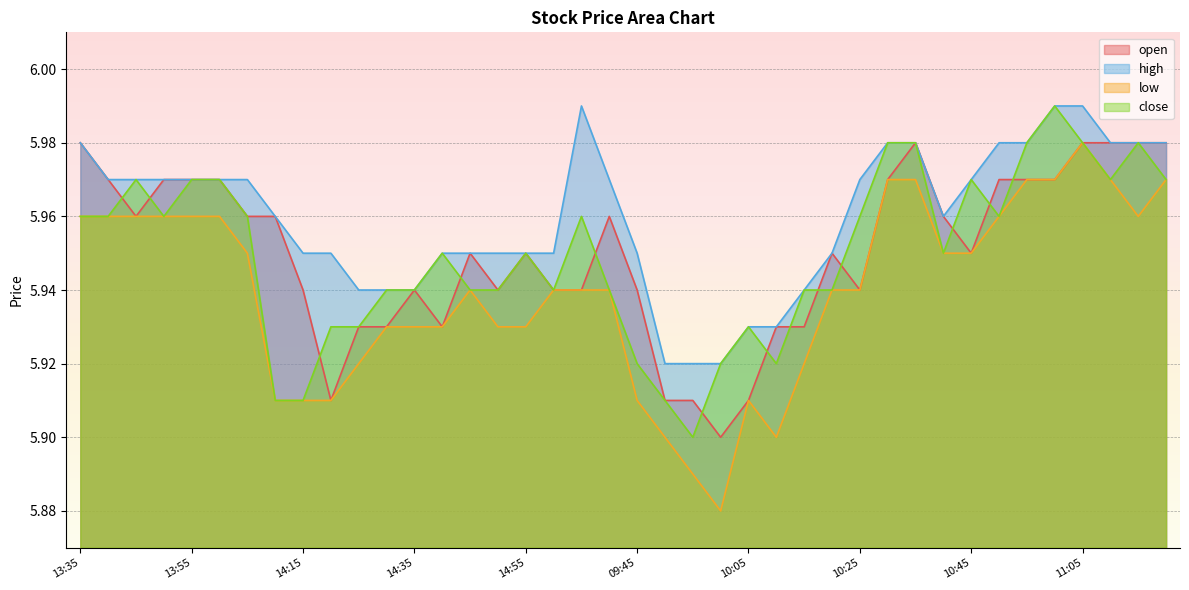

How many times do close and open cross each other?

13